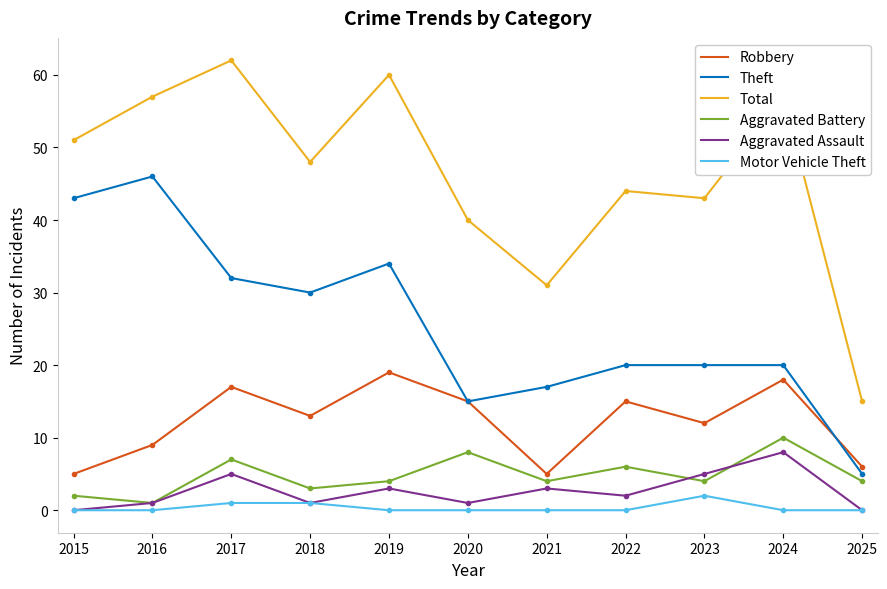

True or false: Theft and Aggravated Assault cross at least once.

False